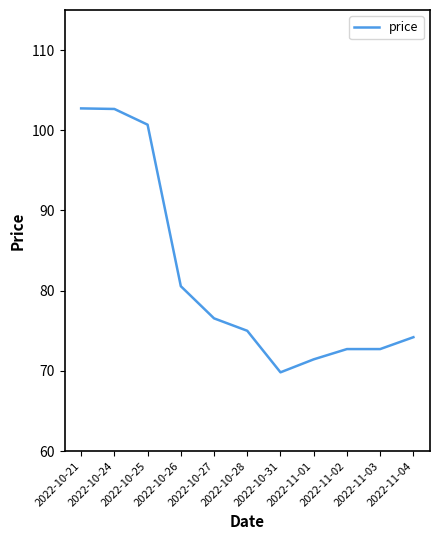

What is the ratio of the value at 2022-11-03 to the value at 2022-10-27?

0.9